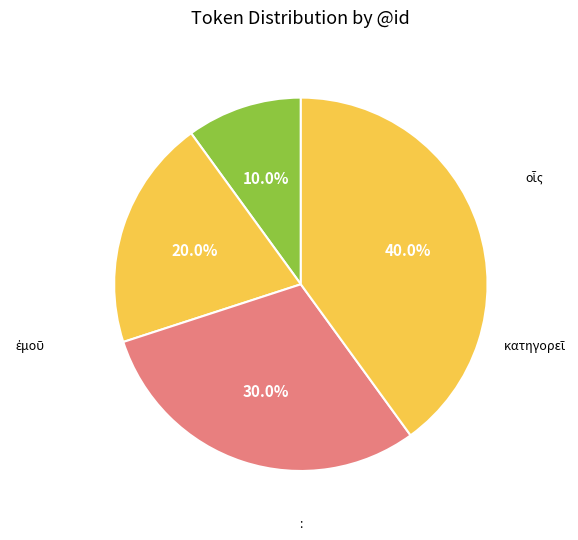

To the nearest percent, what portion does κατηγορεῖ represent?

30%